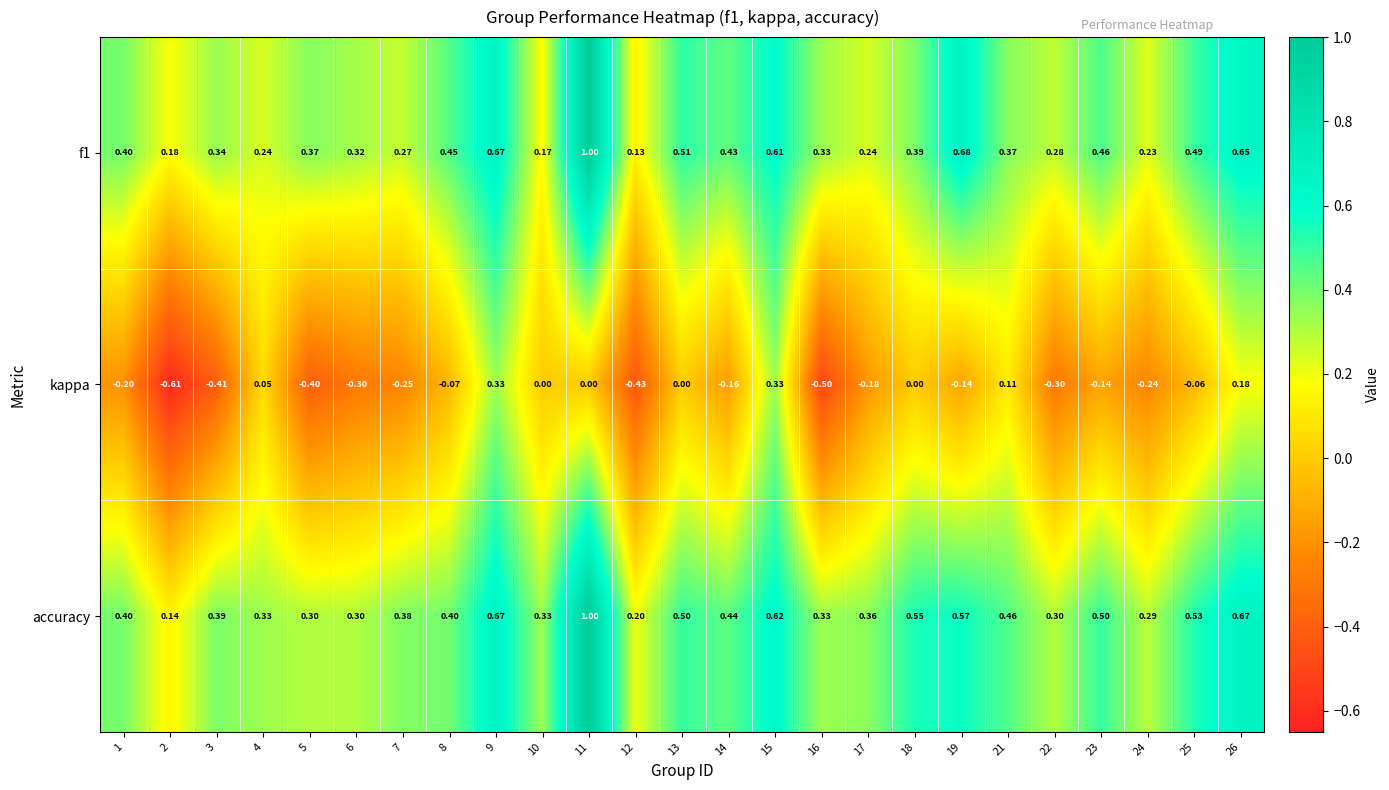

Is the value of f1 at 11 greater than the value of accuracy at 21?

Yes